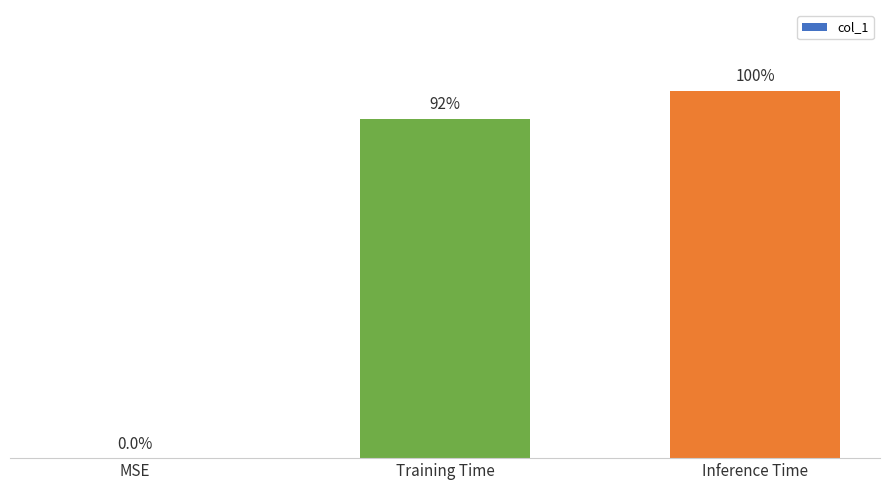

What is the change in value from MSE to Inference Time?

+0.1